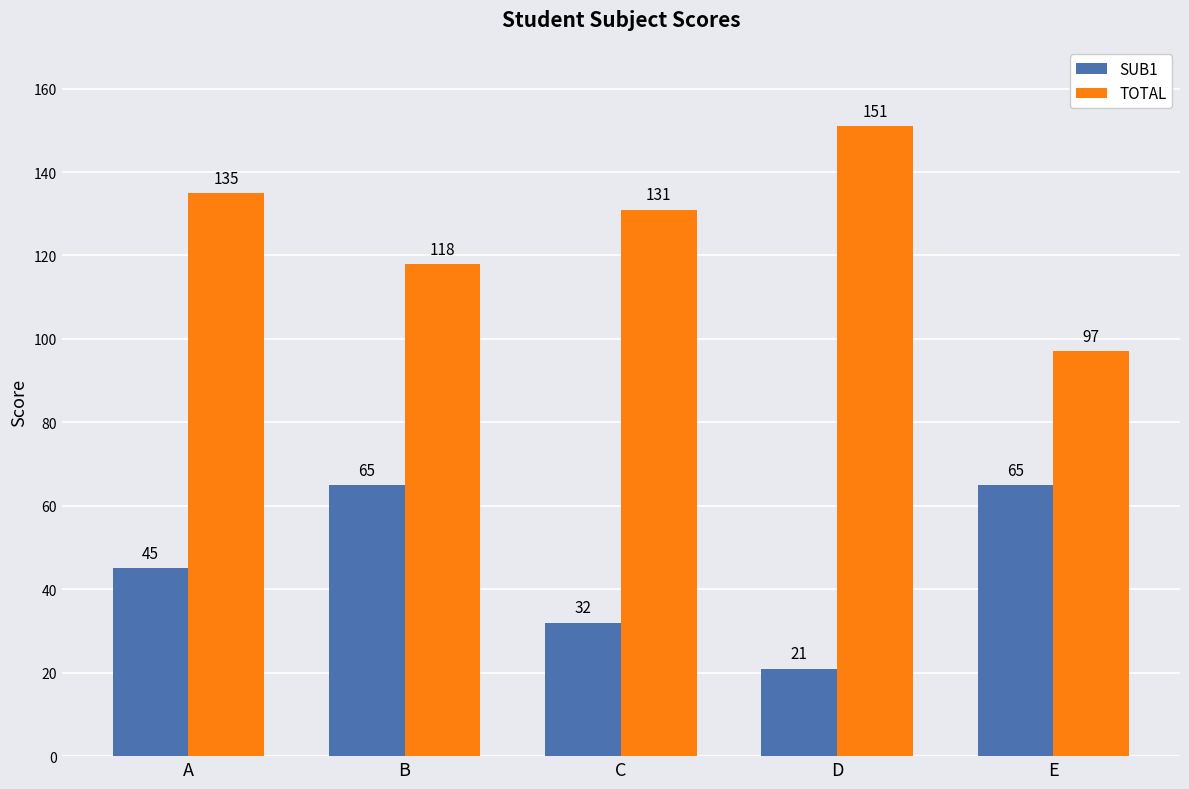

The value of TOTAL at B is 157. True or false?

False